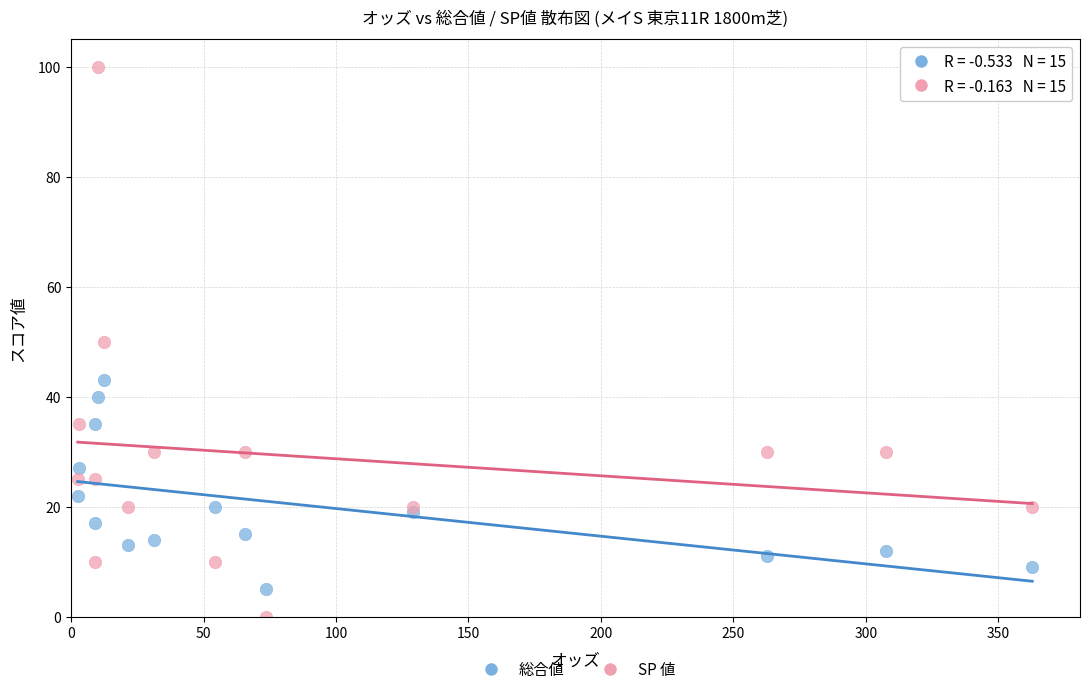

Which series contains the highest Y value?

SP 値